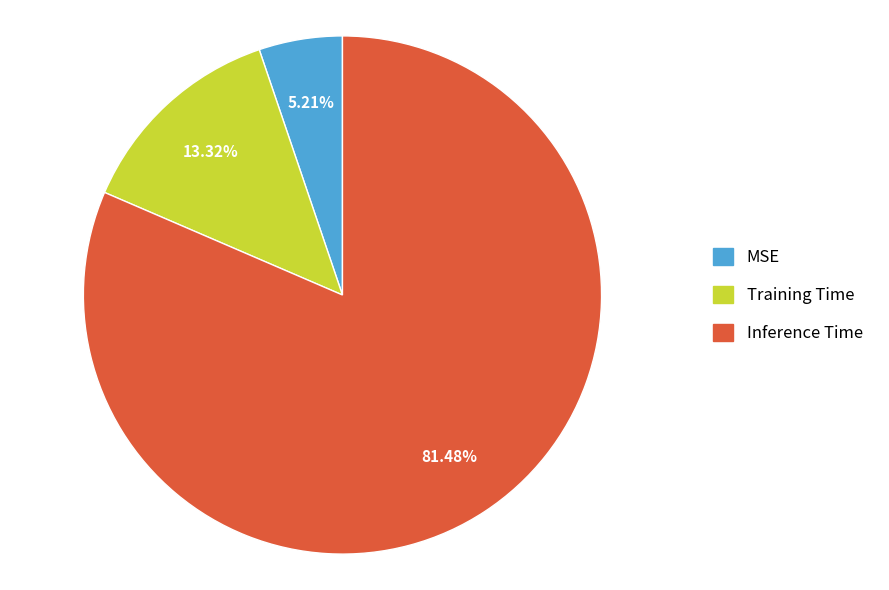

Which slice represents more than half of the pie?

Inference Time